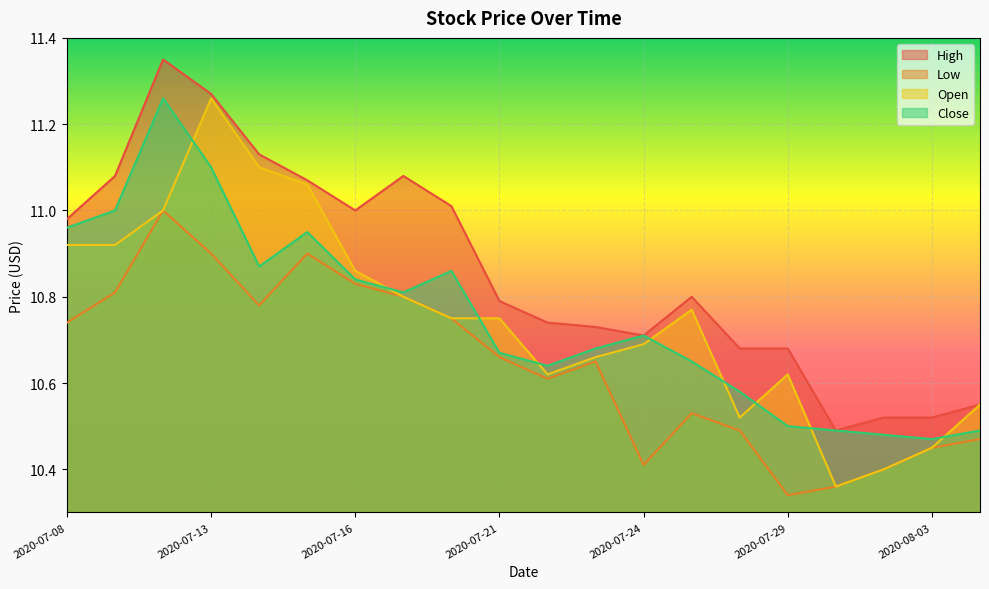

Between 2020-07-20 and 2020-07-31, which series saw the biggest shift?

High